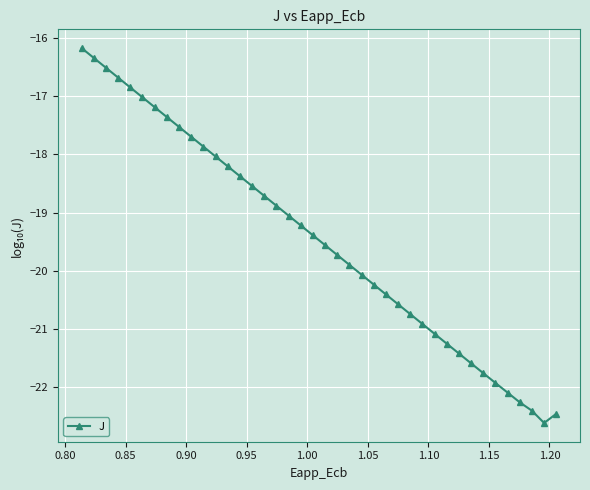

How many points are lower than both their immediate neighbors (excluding endpoints)?

1